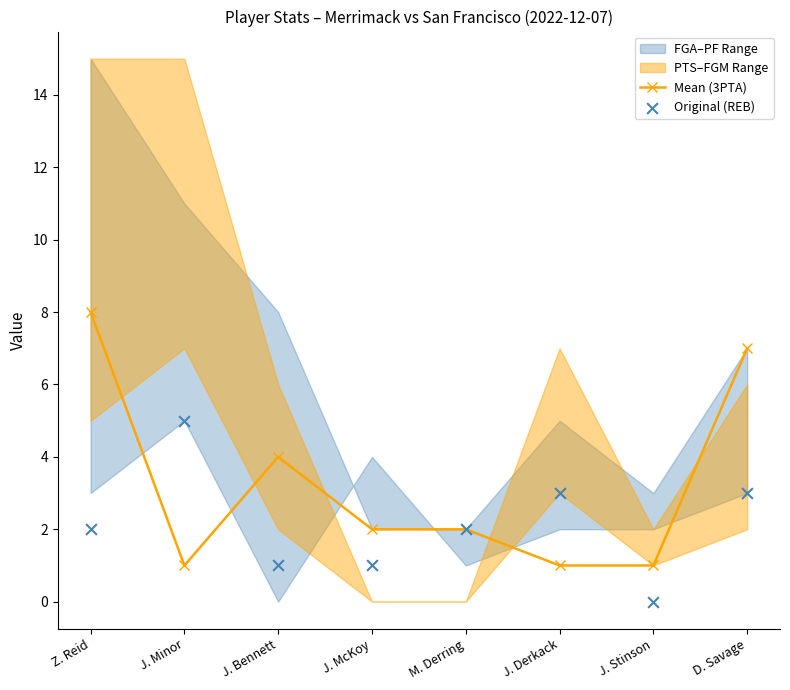

Which series has the largest total across all categories?

Mean (3PTA)